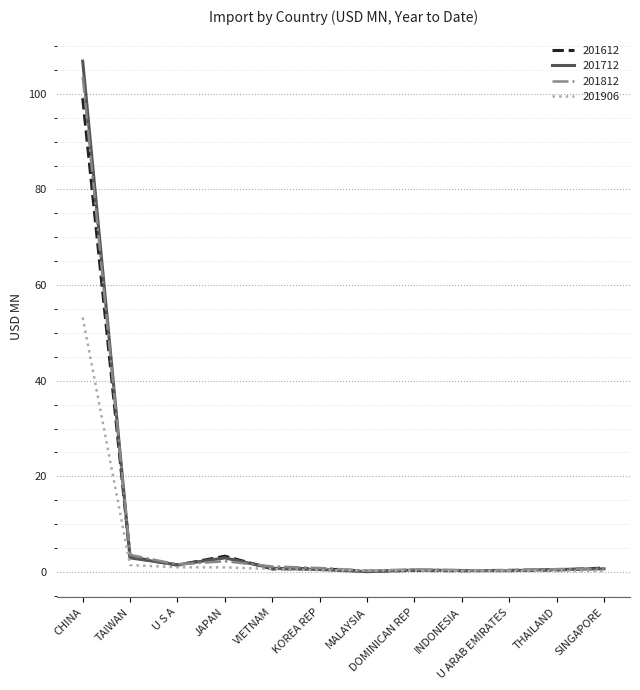

Is it true that 201812 equals 66.1 at CHINA?

False